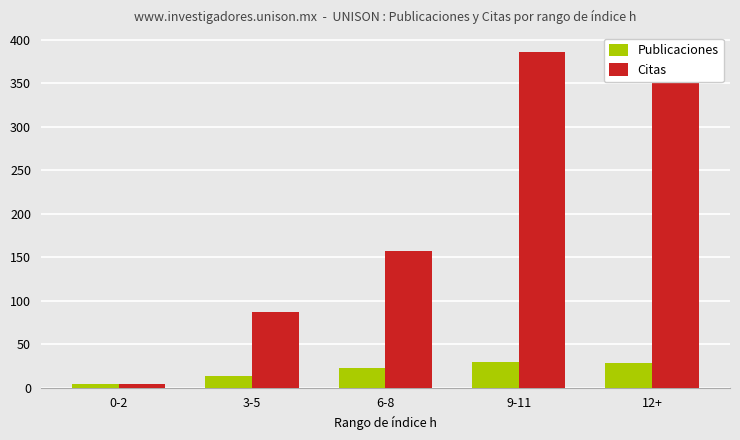

What is the difference between the Publicaciones values at 0-2 and 6-8?

19.4